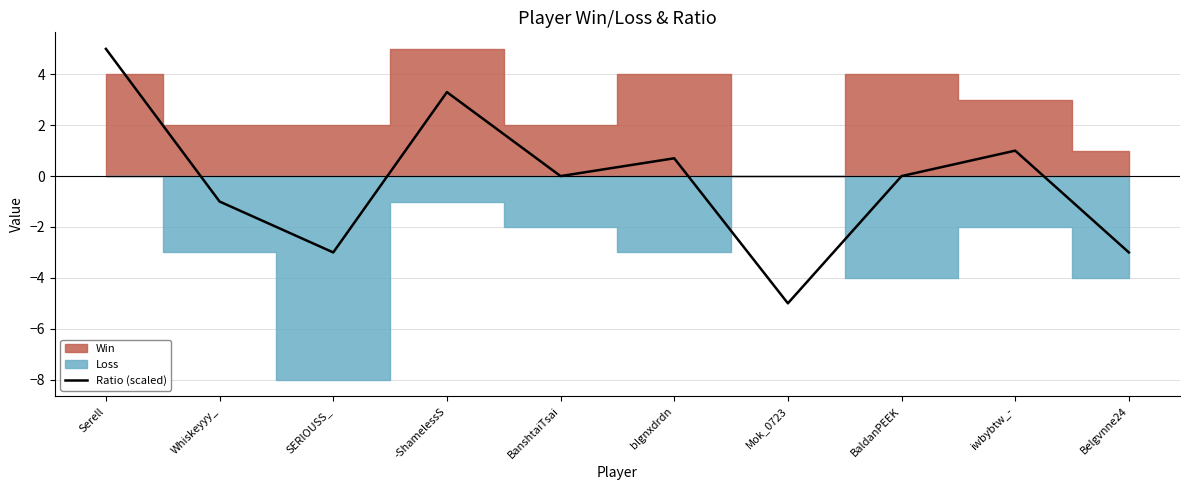

The value at BanshtaiTsai is 0.0. True or false?

True